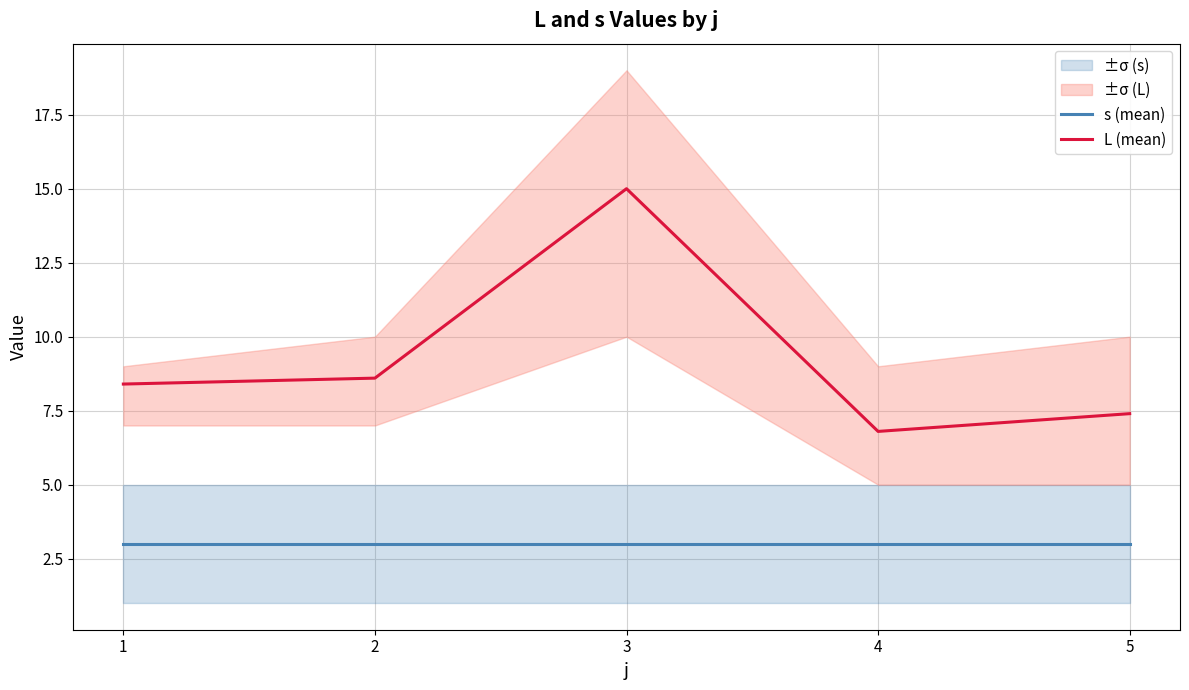

Which label corresponds to the largest value in the chart?

3